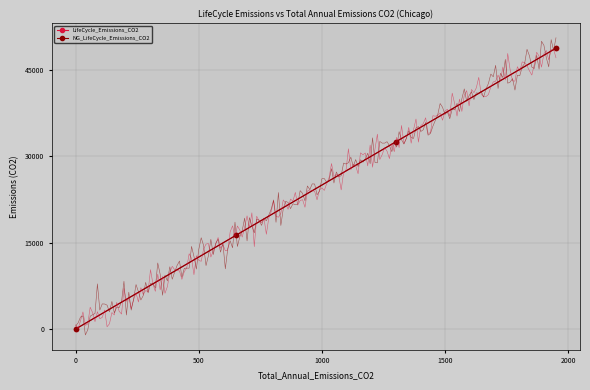

What is the value of the LifeCycle_Emissions_CO2 point at the 2nd from the left?

16257.5